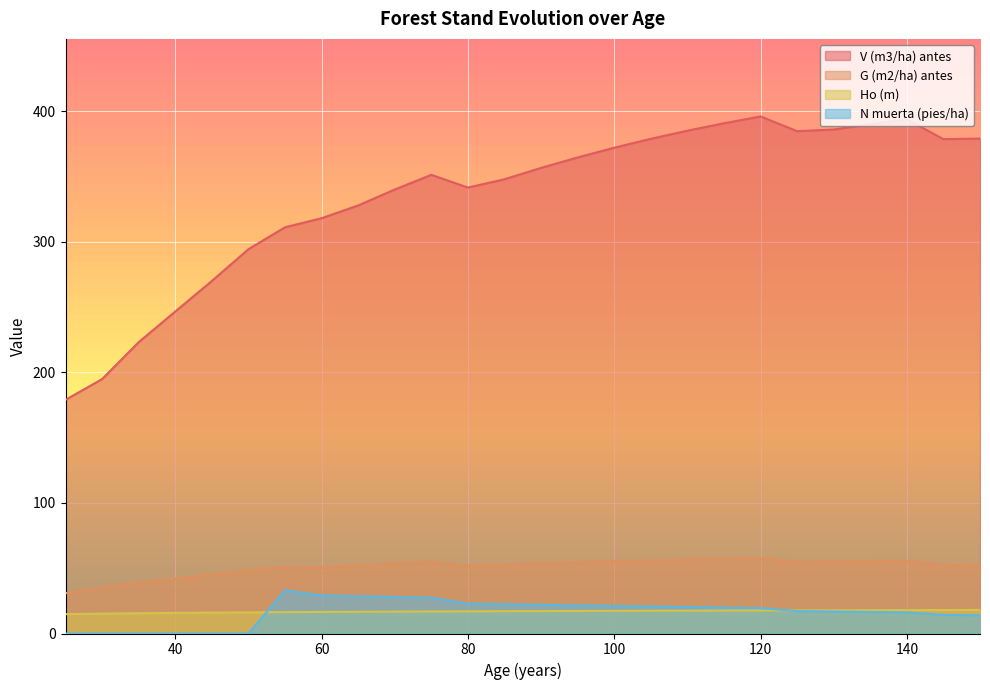

True or false: Ho (m) has a value of 15.2 at 30.

True